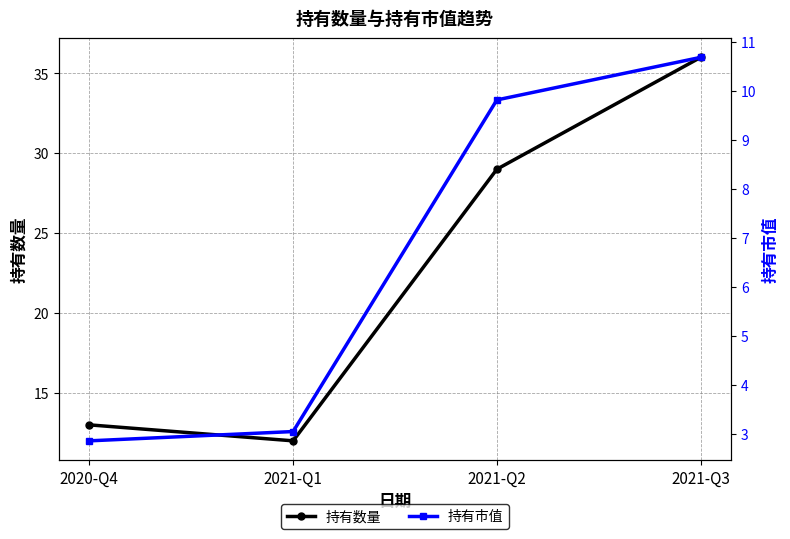

The 持有市值 series shows 2.8 at 2021-Q2. True or false?

False